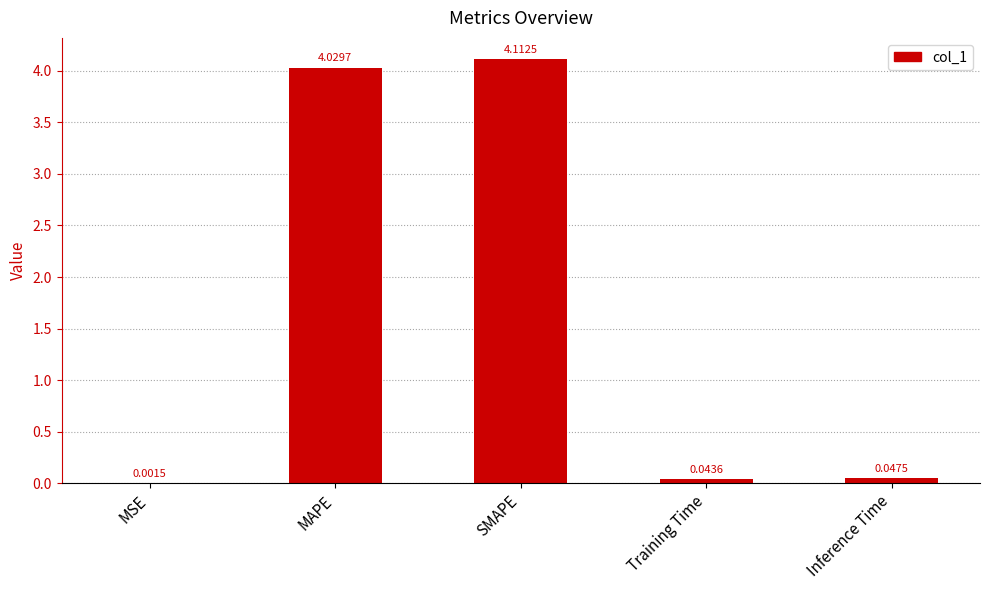

Between Training Time and MSE, which is larger?

Training Time